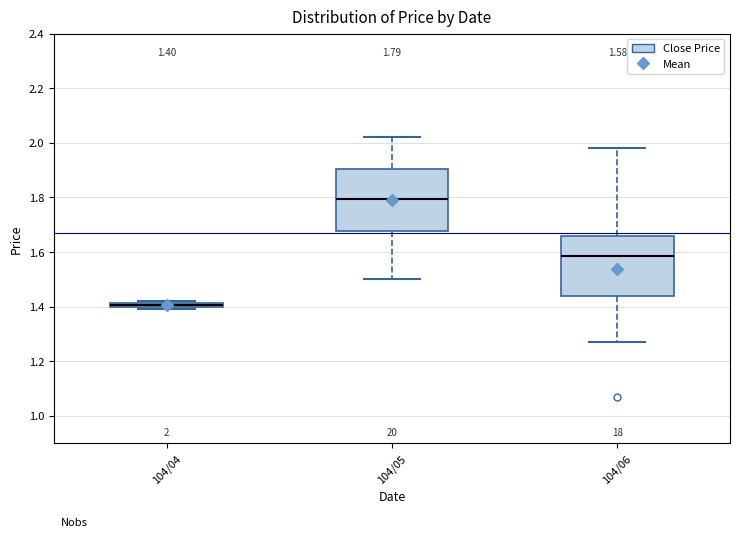

Which box has the highest median line?

104/05